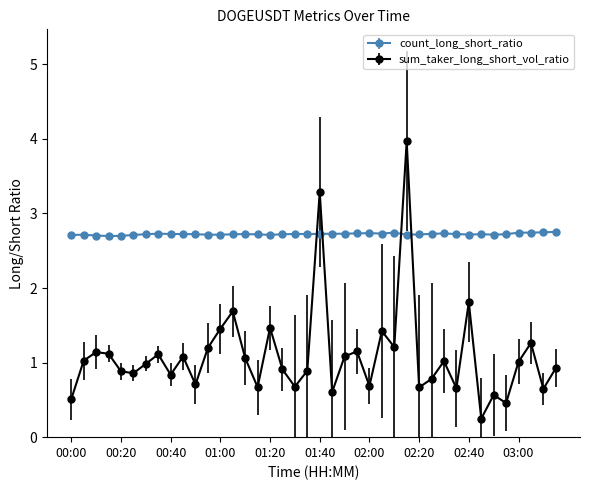

Which series has the largest total across all categories?

count_long_short_ratio